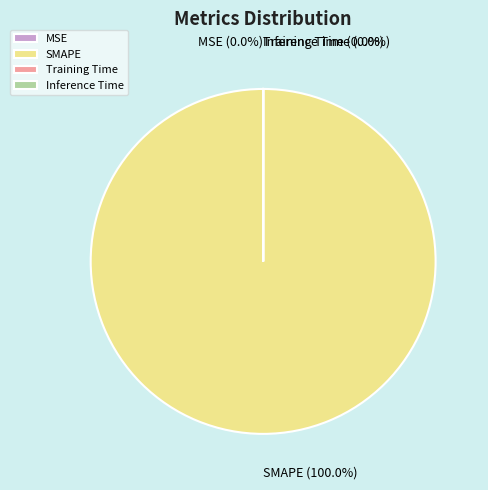

What is the majority slice?

SMAPE